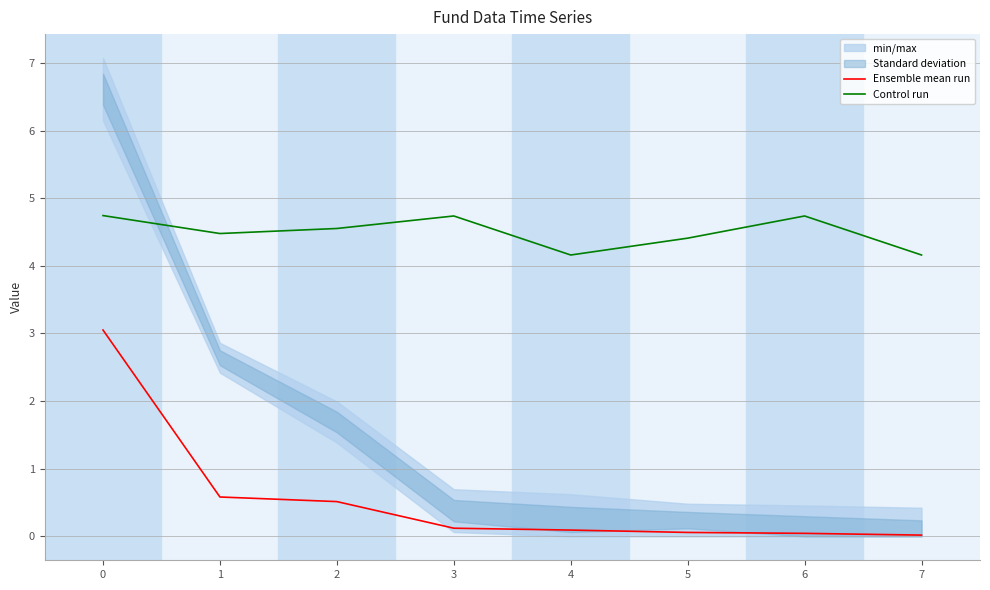

Rank the categories by Ensemble mean run value from lowest to highest.

7, 6, 5, 4, 3, 2, 1, 0